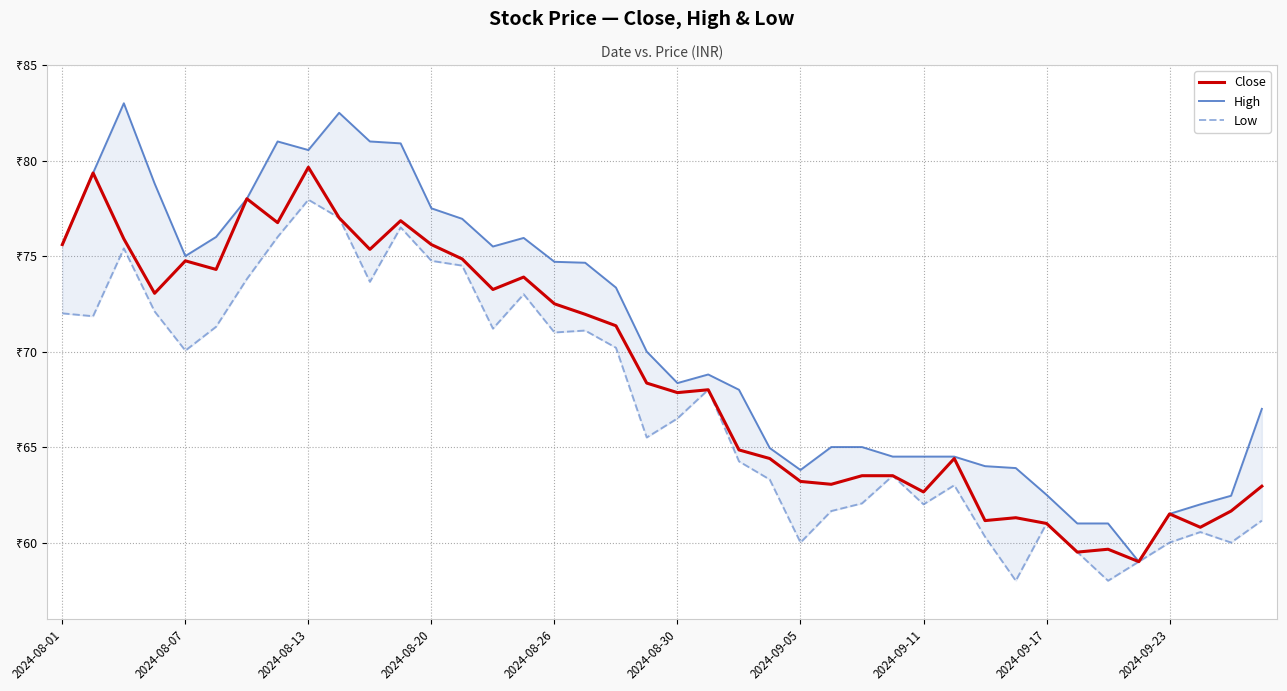

Reading right to left, what are all the values shown in this chart?

Close: 63.0	61.6	60.8	61.5	59.0	59.6	59.5	61.0	61.3	61.1	64.4	62.6	63.5	63.5	63.0	63.2	64.4	64.8	68.0	67.8	68.3	71.3	72.0	72.5	73.9	73.2	74.8	75.6	76.8	75.3	77.0	79.7	76.8	78.0	74.3	74.8	73.0	75.9	79.3	75.6
High: 67.0	62.5	62.0	61.5	59.0	61.0	61.0	62.5	63.9	64.0	64.5	64.5	64.5	65.0	65.0	63.8	65.0	68.0	68.8	68.3	70.0	73.3	74.7	74.7	76.0	75.5	77.0	77.5	80.9	81.0	82.5	80.5	81.0	78.0	76.0	75.0	78.8	83.0	79.3	75.6
Low: 61.1	60.0	60.5	60.0	59.0	58.0	59.5	61.0	58.0	60.3	63.0	62.0	63.5	62.0	61.6	60.0	63.3	64.2	68.0	66.5	65.5	70.2	71.1	71.0	73.0	71.2	74.5	74.8	76.5	73.7	77.0	78.0	76.0	73.8	71.3	70.0	72.1	75.4	71.8	72.0